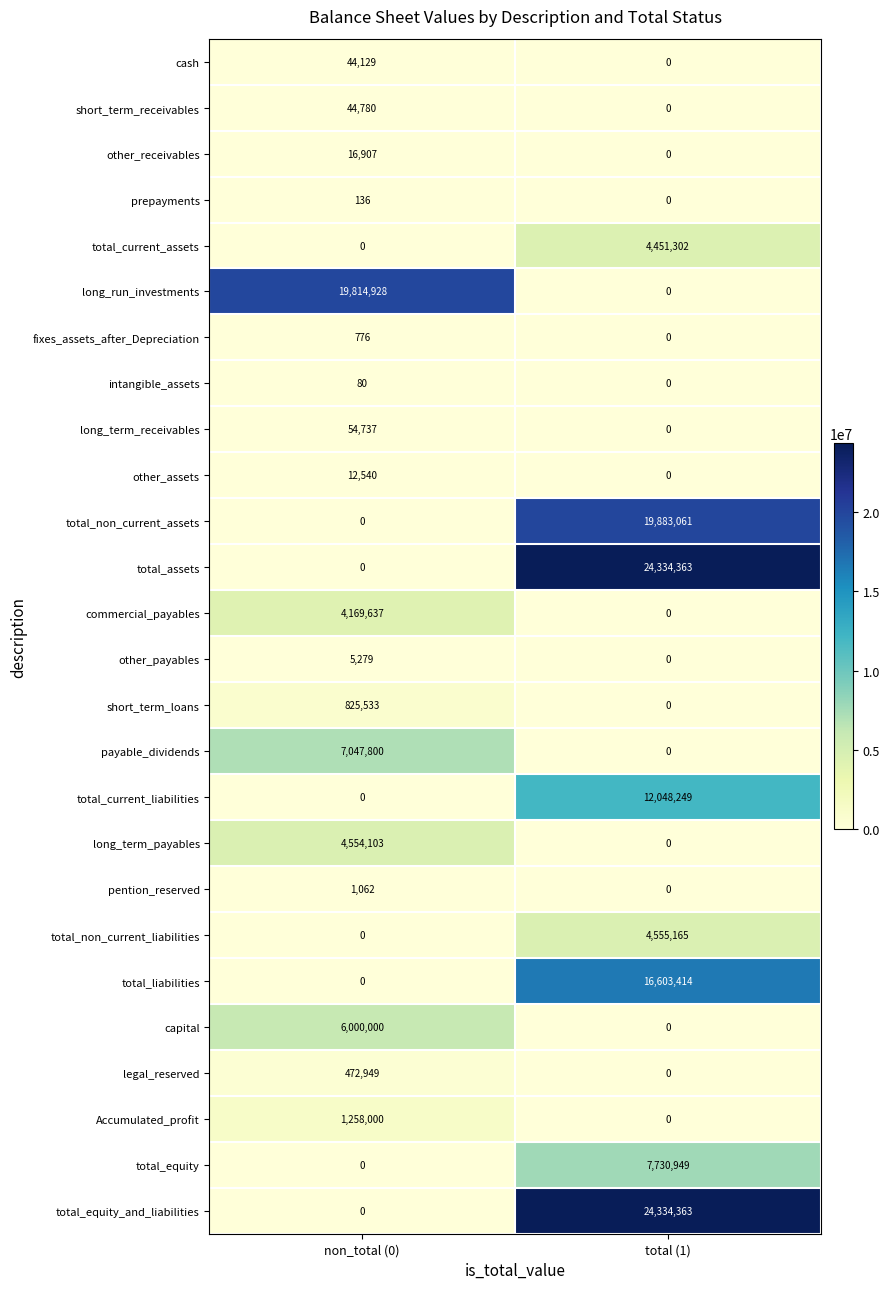

At which label is total_current_liabilities closest to 6024124?

non_total (0)